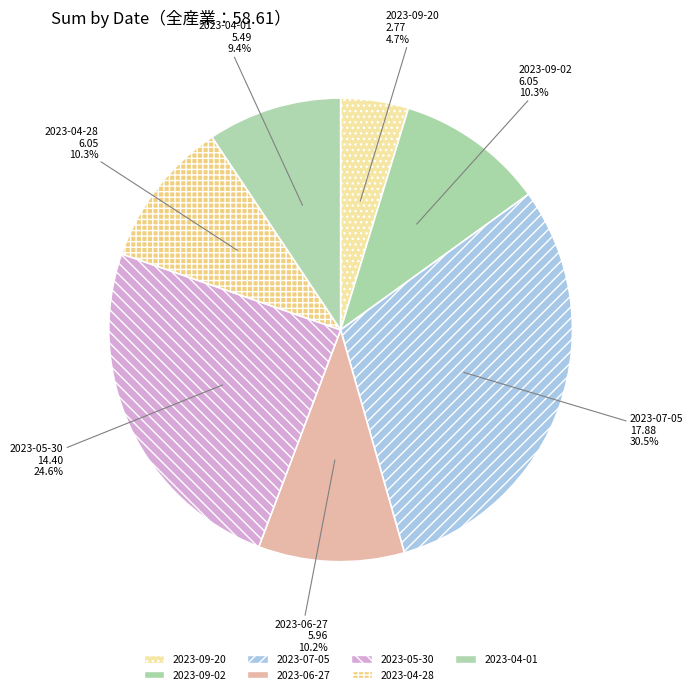

Approximately how many times larger is the value at 2023-07-05 compared to 2023-05-30?

1.2